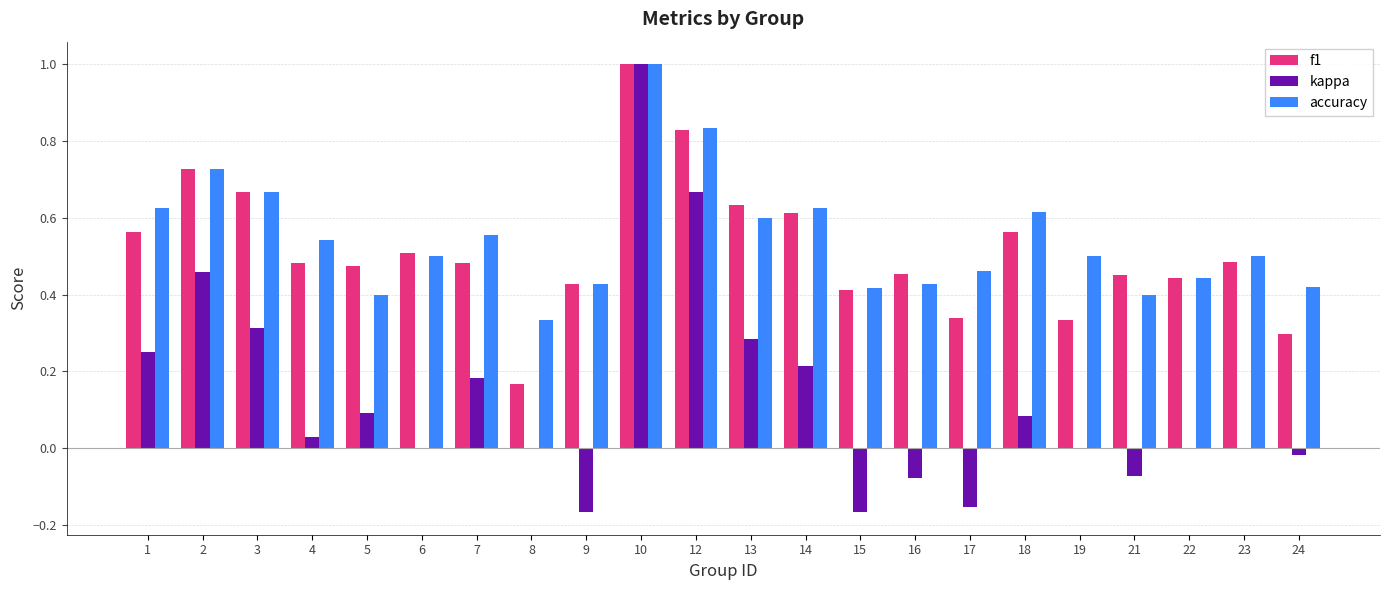

What is the greatest value displayed?

1.0